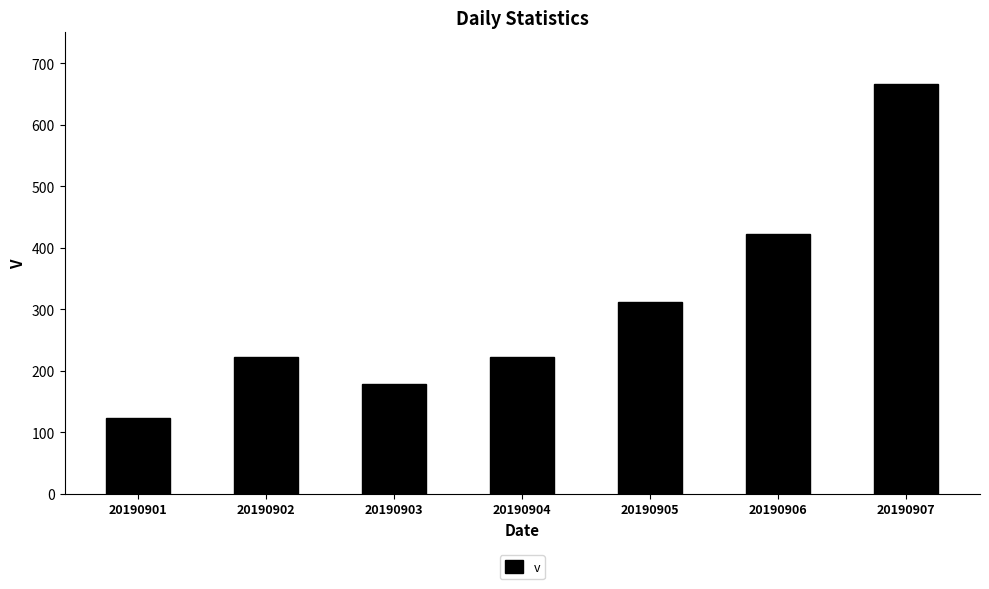

The value at 20190906 is 423. True or false?

True